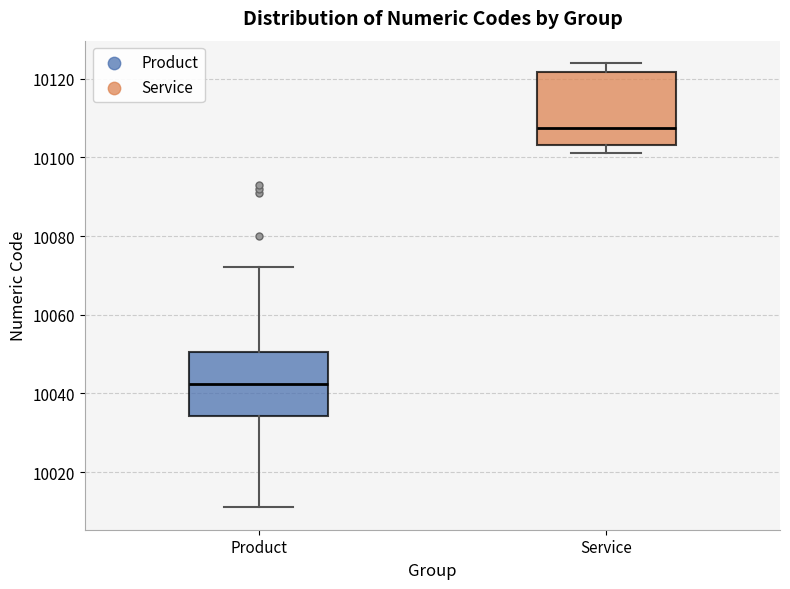

Where is the lower edge of the box for Product on the y-axis? The values are not printed on the chart, so give them approximately, as read against the axis.

10034